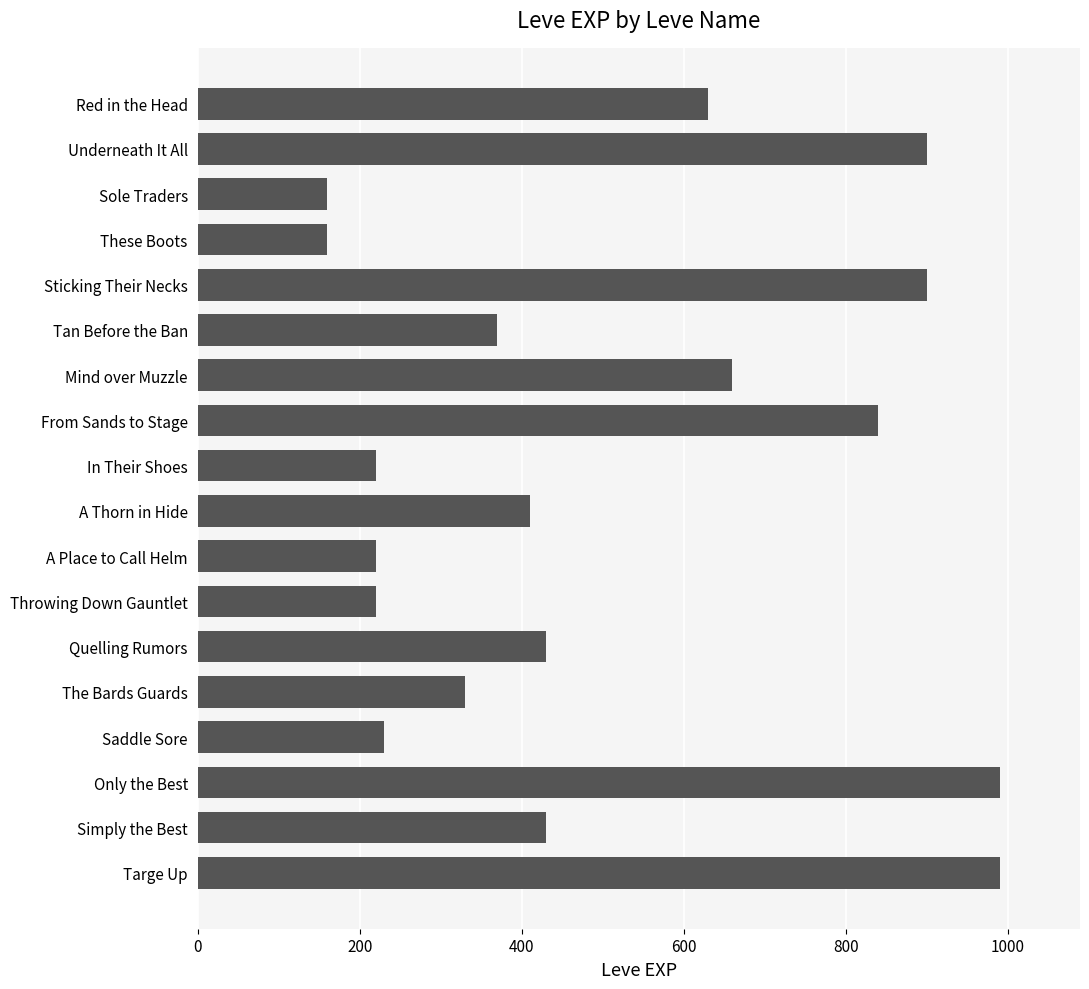

What is the change in value from A Thorn in Hide to Throwing Down Gauntlet?

-190